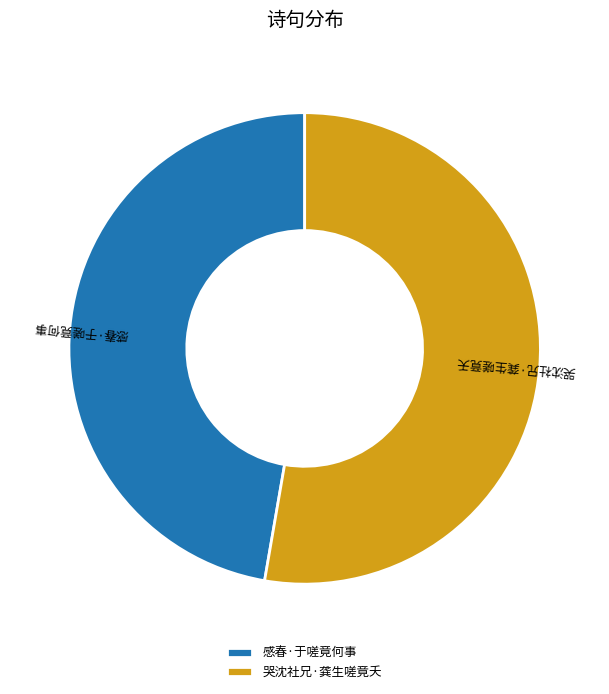

The 感春·于嗟竟何事 slice represents 47% of the pie. True or false?

True